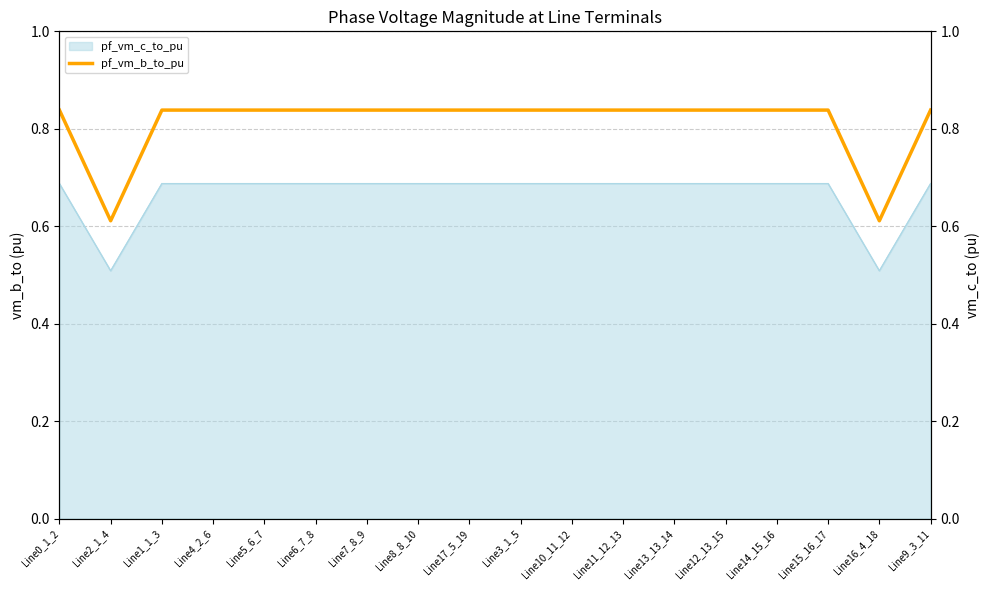

Which category has the highest value in the pf_vm_c_to_pu (right) series?

Line15_16_17